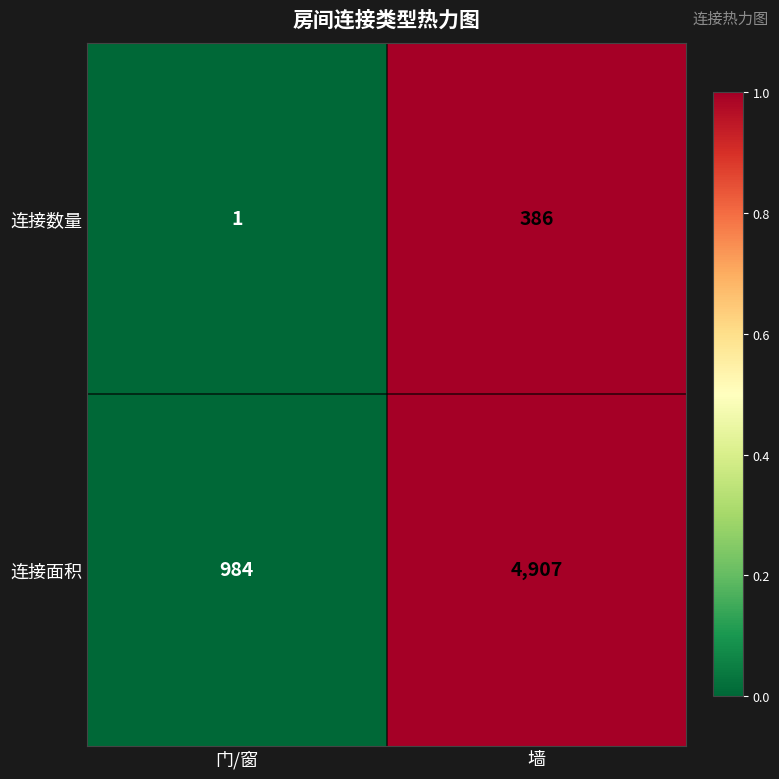

Reading left to right, extract all data points from this chart.

连接数量: 1	386
连接面积: 984	4907